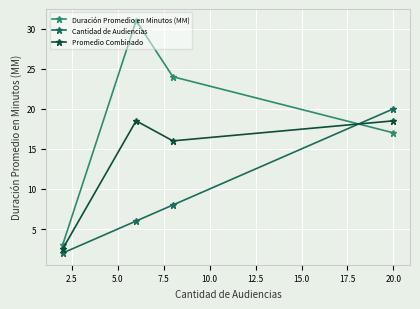

Rank the series by their average value, from highest to lowest.

Duración Promedio en Minutos (MM), Promedio Combinado, Cantidad de Audiencias